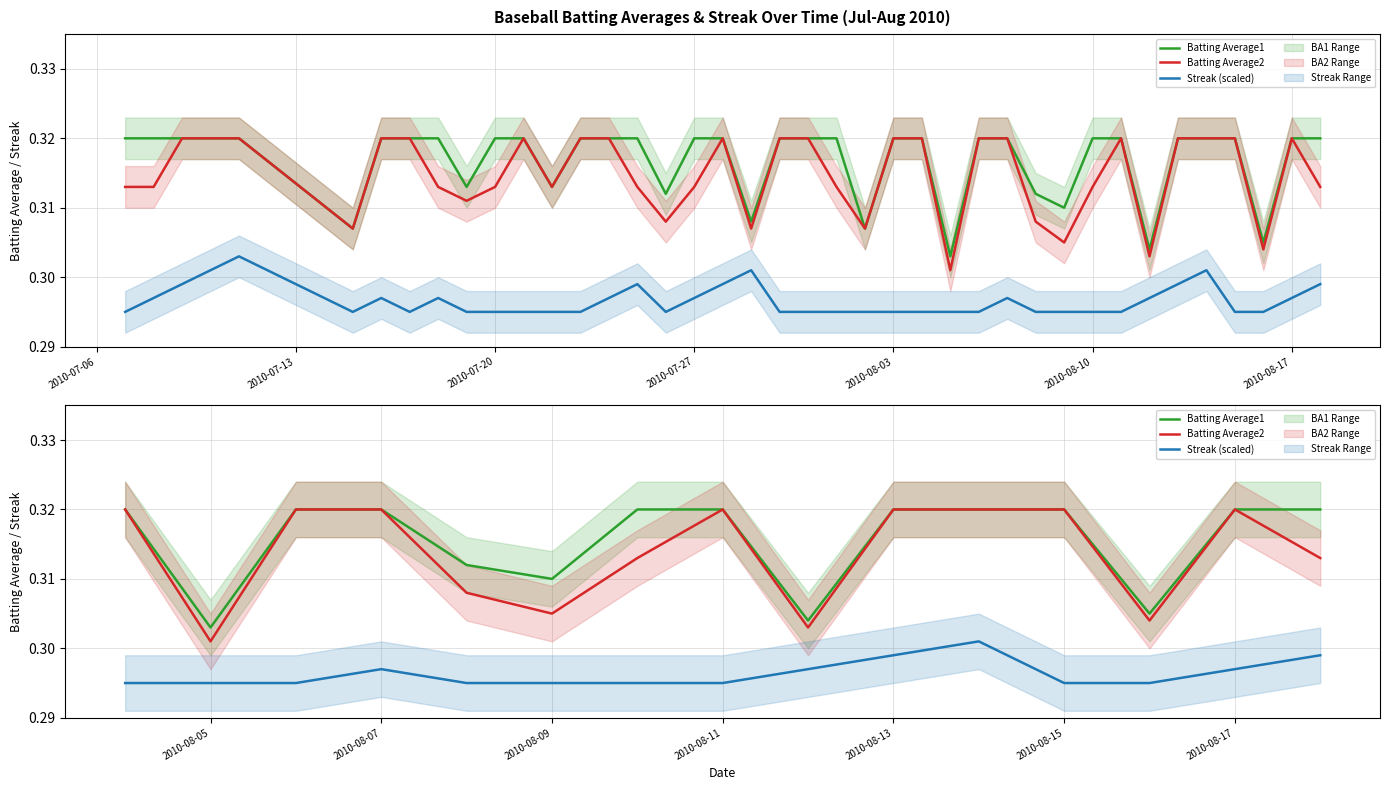

Which label corresponds to the smallest value in the chart?

2010-07-06